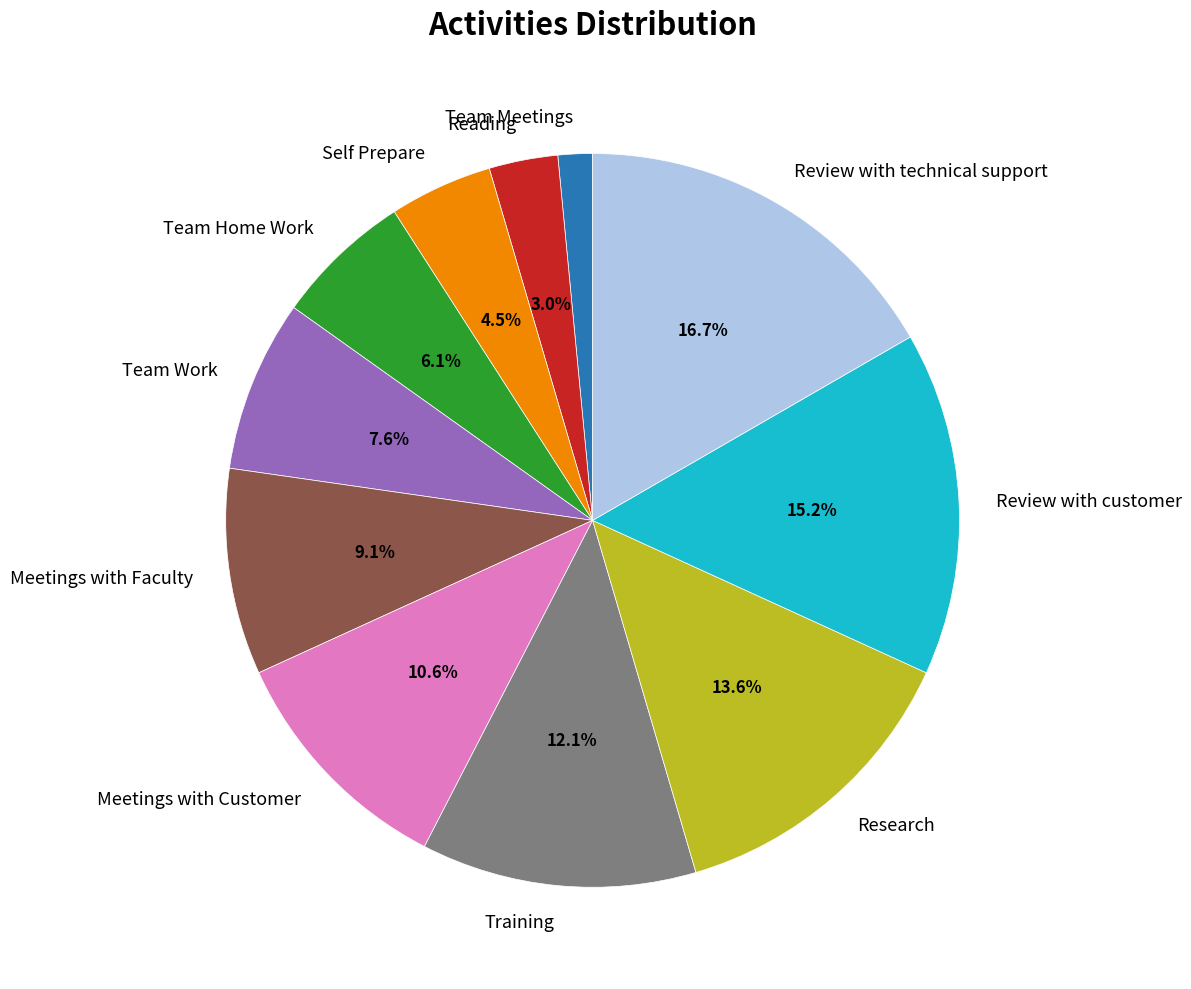

Which category has the smallest portion of the pie?

Team Meetings